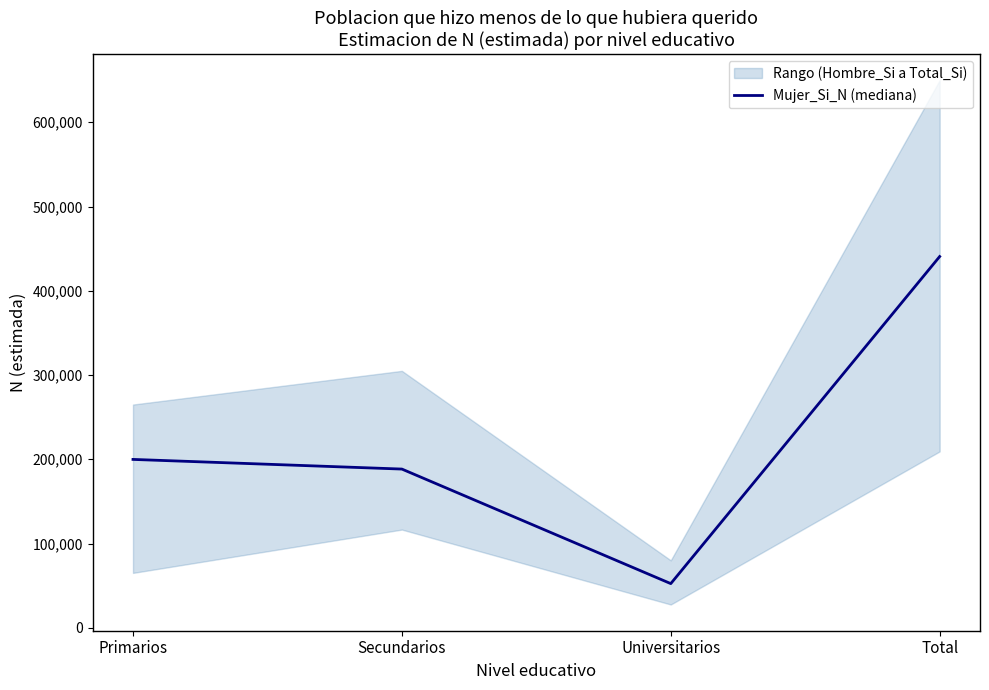

What is the sum of the values at Total and Secundarios?

629055